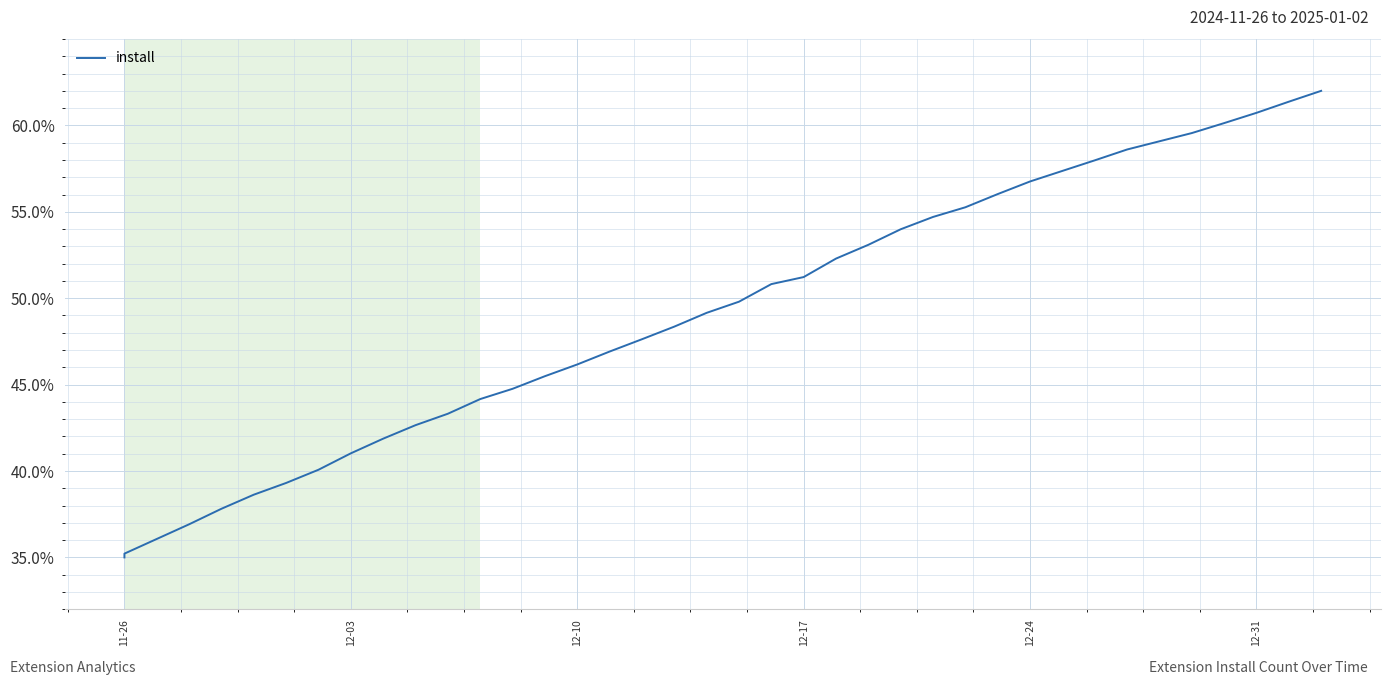

What is the sum of all values?

1911.3